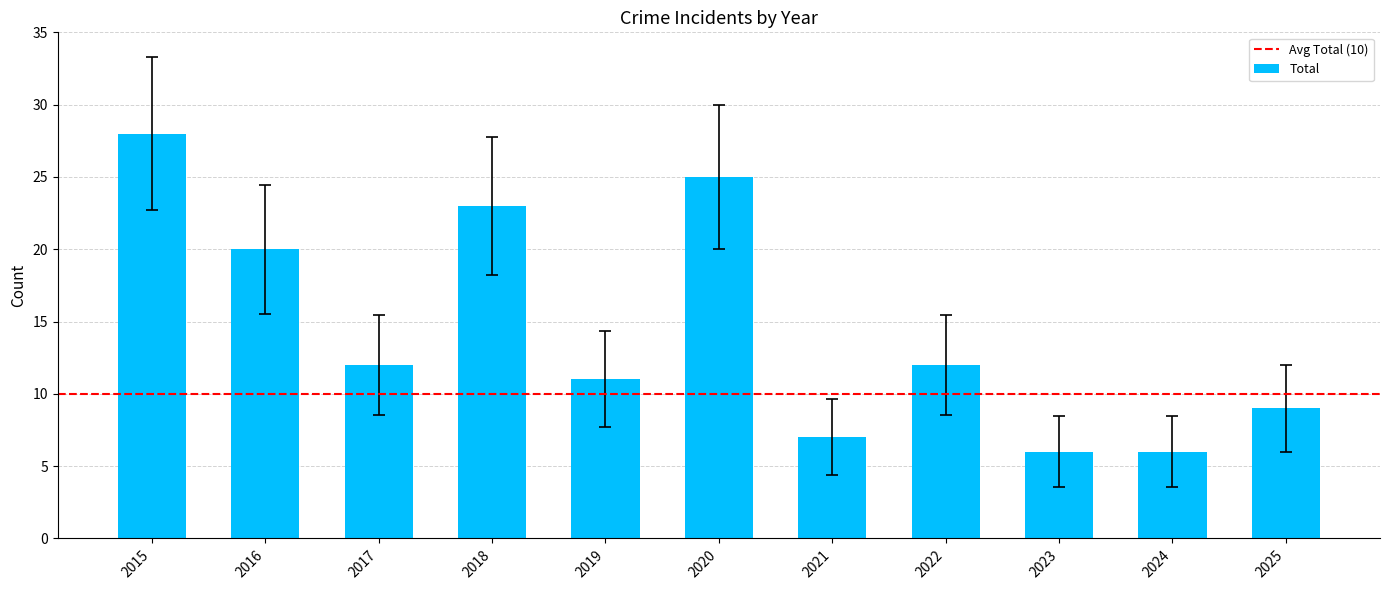

What is the minimum value shown in the chart?

6